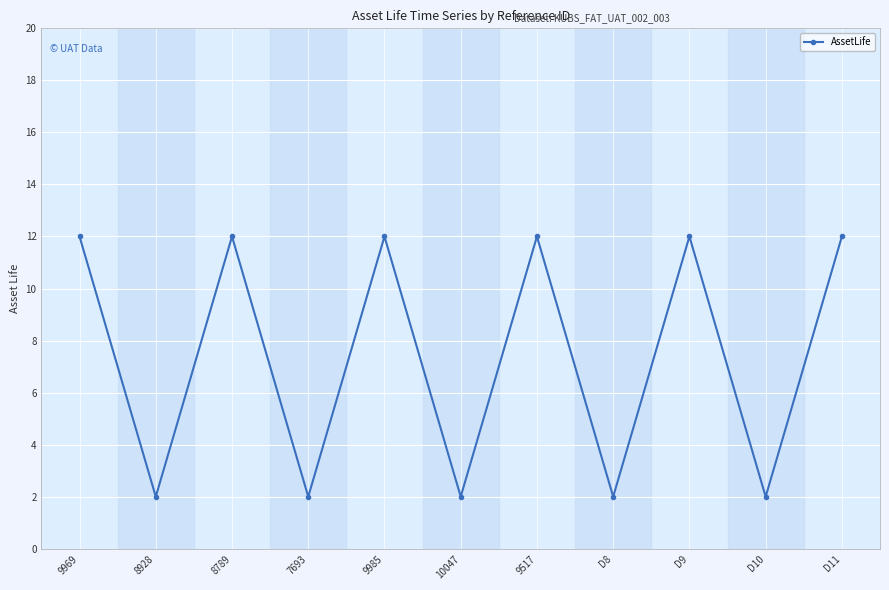

What is the greatest value displayed?

12